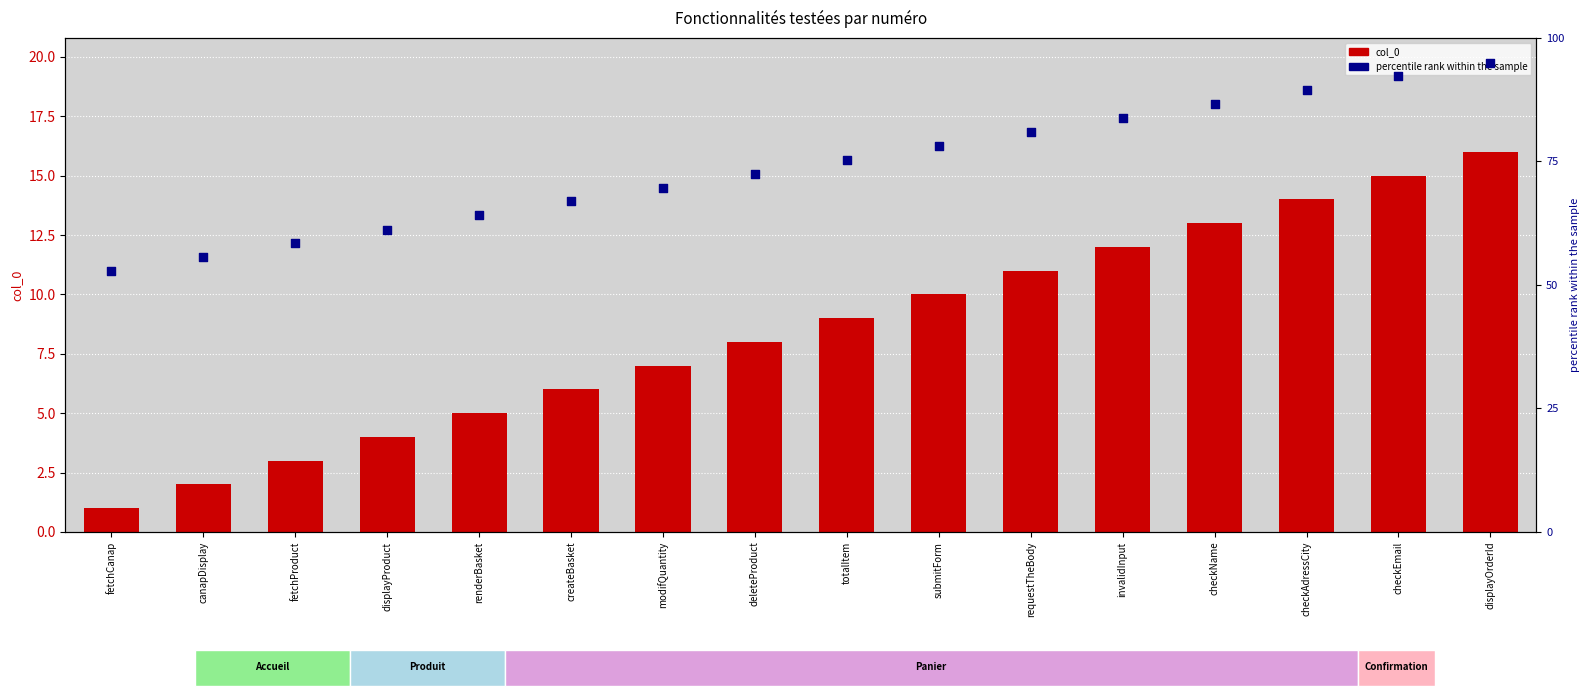

At how many categories does at least one series exceed 48?

16